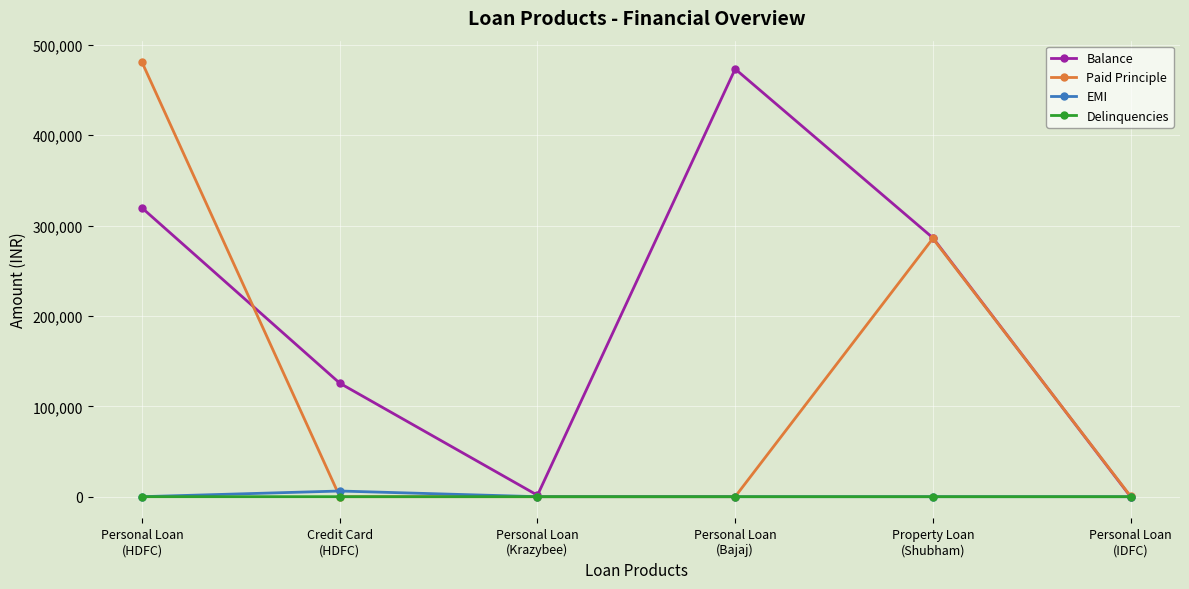

Where does the Balance series first go above 286386?

Personal Loan
(HDFC)